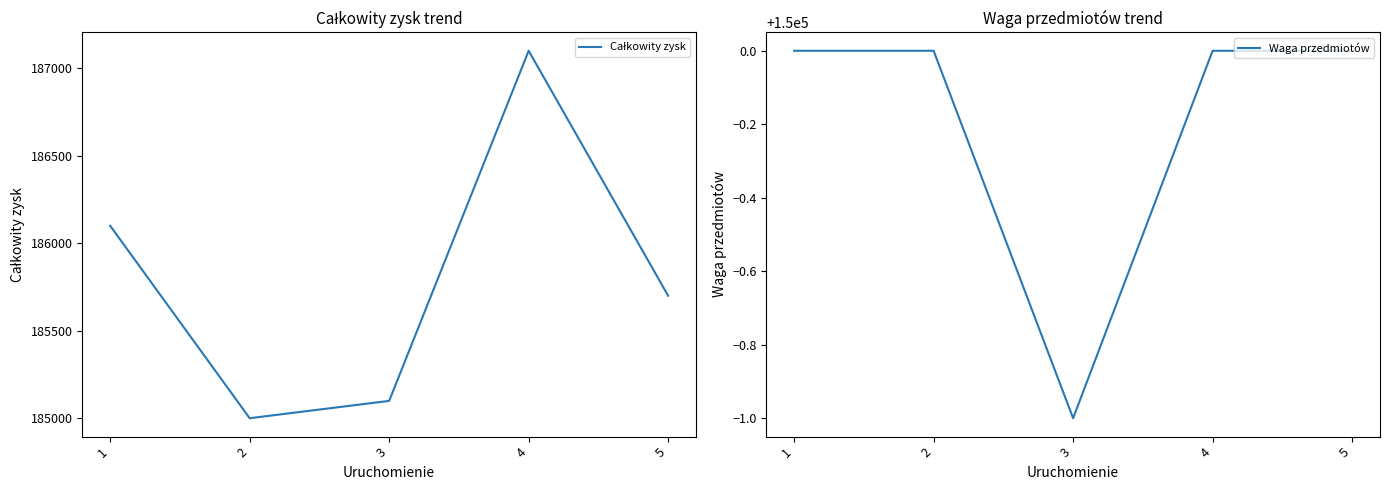

Which series changed the most between 3 and 5?

Całkowity zysk